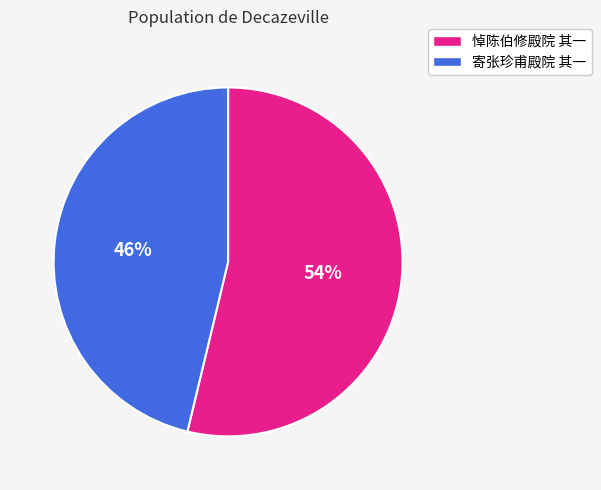

Combined, do 悼陈伯修殿院 其一 and 寄张珍甫殿院 其一 account for over 50%?

Yes